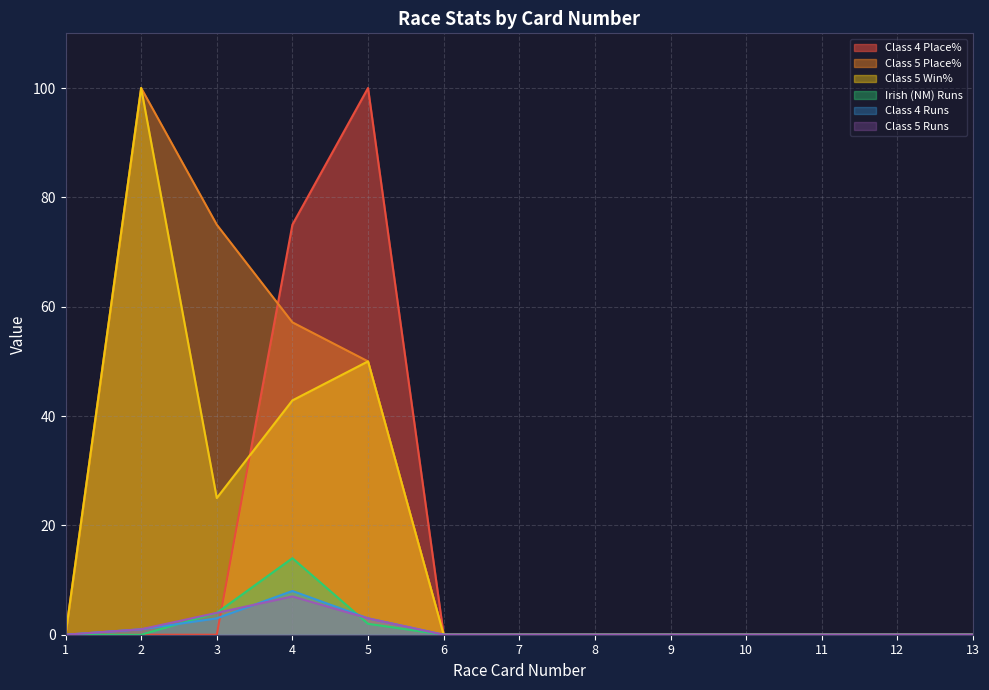

Reading left to right, transcribe all the data shown in this chart.

Class 4 Place%: 0.0	0.0	0.0	75.0	100.0	0.0	0.0	0.0	0.0	0.0	0.0	0.0	0.0
Class 5 Place%: 0.0	100.0	75.0	57.1	50.0	0.0	0.0	0.0	0.0	0.0	0.0	0.0	0.0
Class 5 Win%: 0.0	100.0	25.0	42.9	50.0	0.0	0.0	0.0	0.0	0.0	0.0	0.0	0.0
Irish (NM) Runs: 0.0	0.0	4.0	14.0	2.0	0.0	0.0	0.0	0.0	0.0	0.0	0.0	0.0
Class 4 Runs: 0.0	1.0	3.0	8.0	3.0	0.0	0.0	0.0	0.0	0.0	0.0	0.0	0.0
Class 5 Runs: 0.0	1.0	4.0	7.0	3.0	0.0	0.0	0.0	0.0	0.0	0.0	0.0	0.0